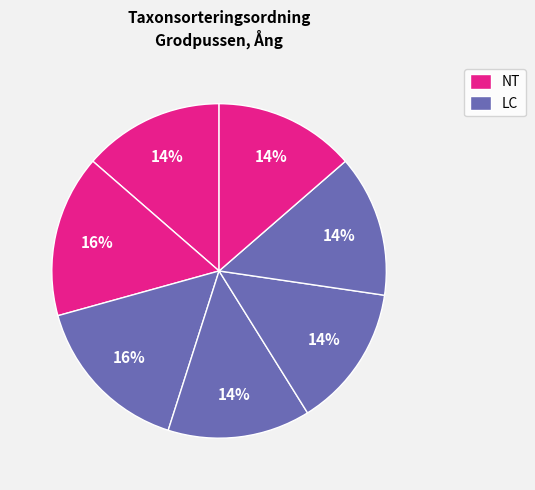

To the nearest percent, what is the average slice percentage?

14%